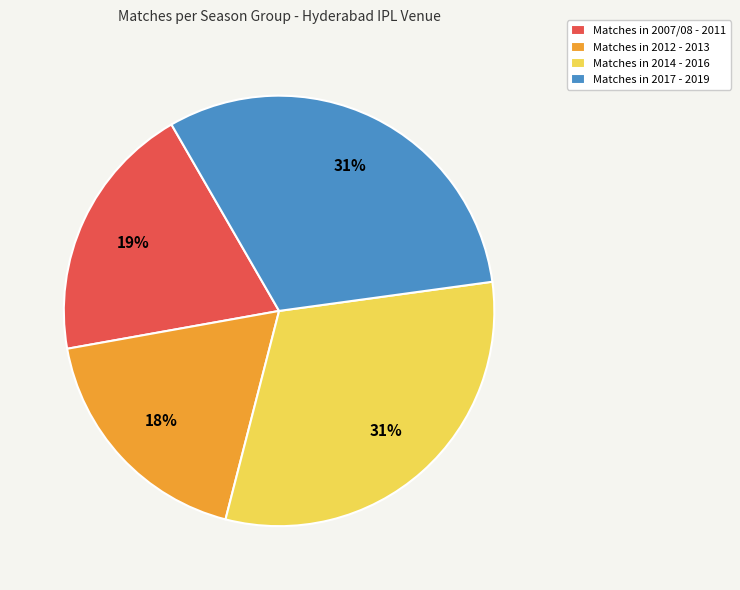

Which has a higher value, Matches in 2017 - 2019 or Matches in 2007/08 - 2011?

Matches in 2017 - 2019